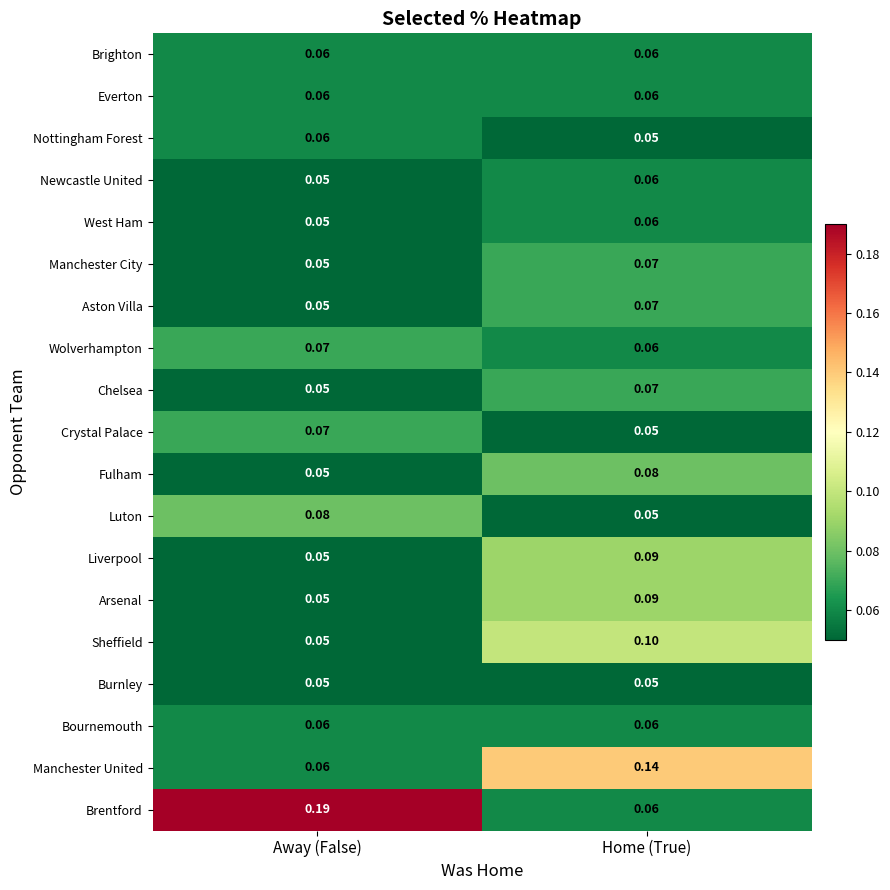

Which series changed the most between Away (False) and Home (True)?

Brentford